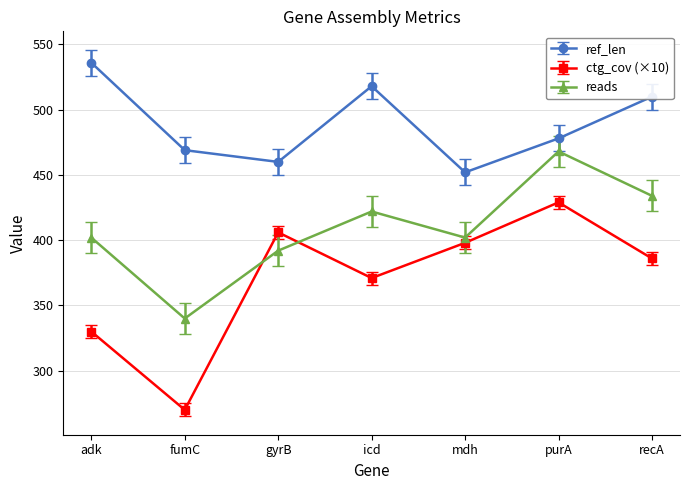

The ref_len series shows 719 at adk. True or false?

False